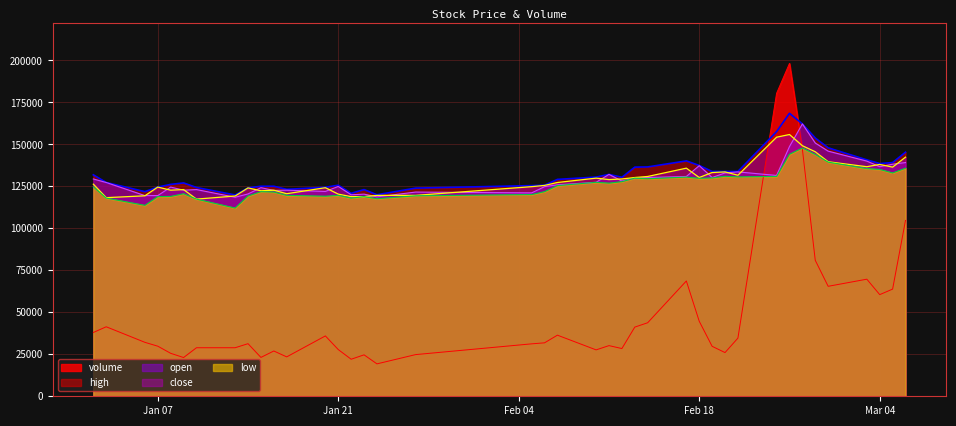

True or false: low and high intersect in this chart.

False